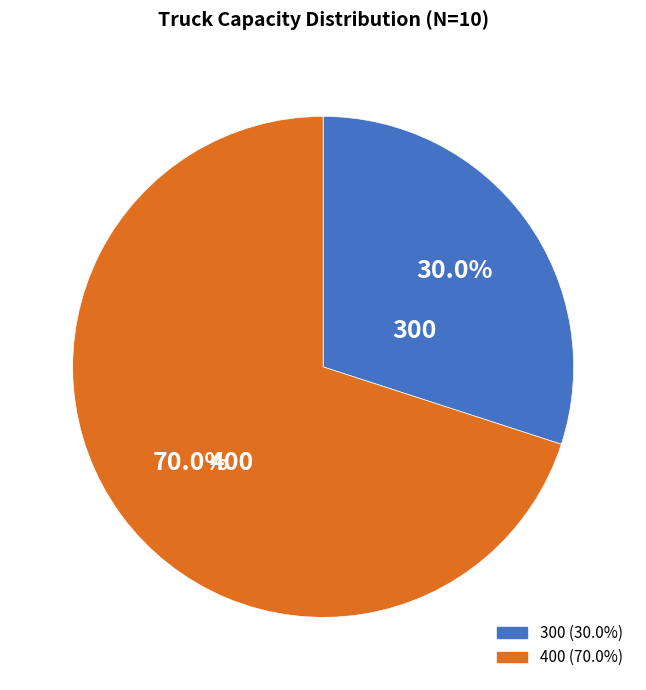

Rank the categories by value from highest to lowest.

400, 300